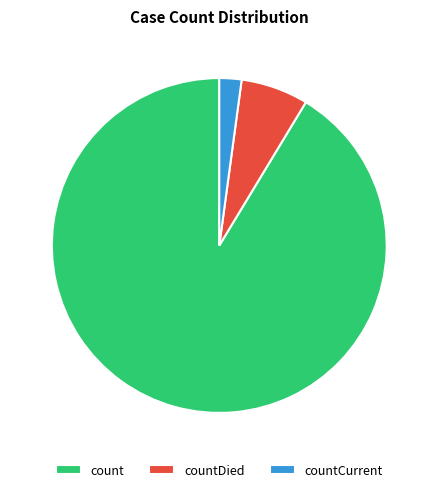

Which has a higher value, countDied or count?

count